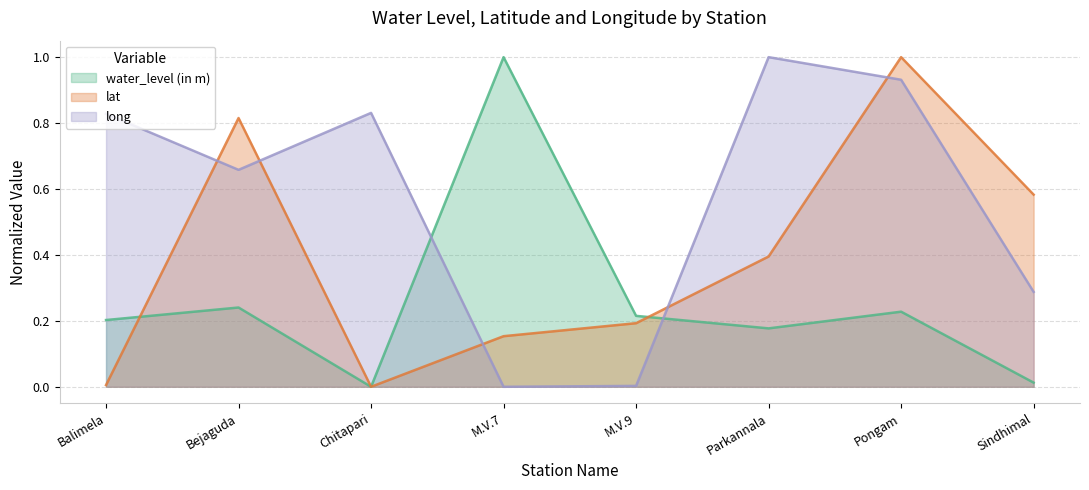

What is the value of the long point at the 2nd from the left?

0.7